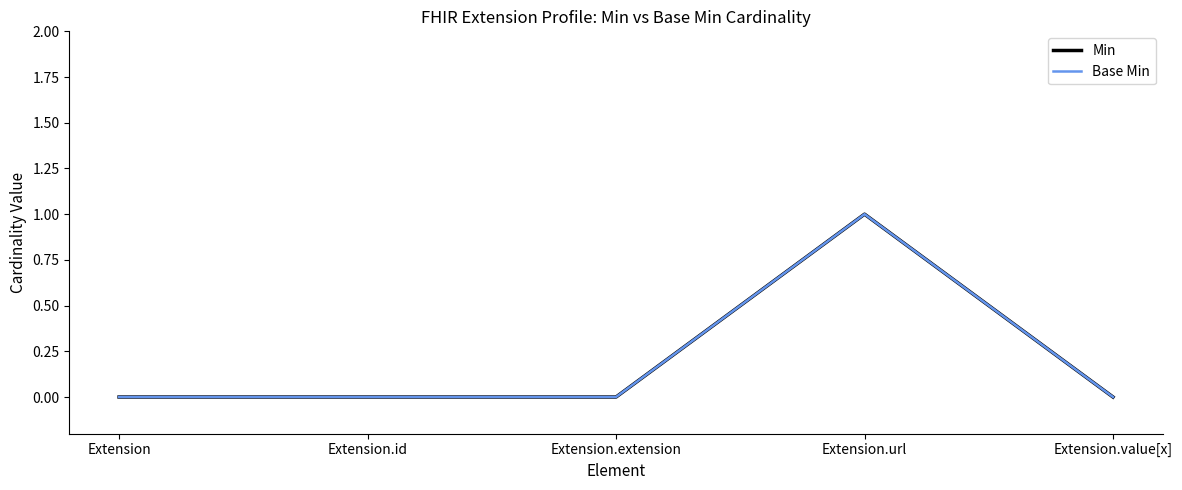

True or false: Min and Base Min intersect in this chart.

False